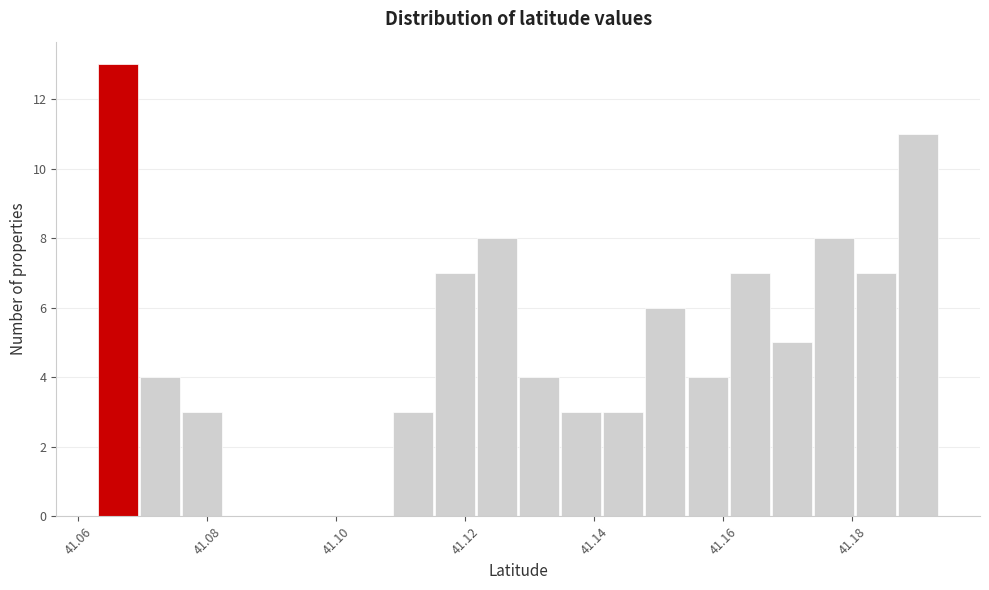

Read against the x-axis, roughly where is the centre of the tallest bar?

41.066